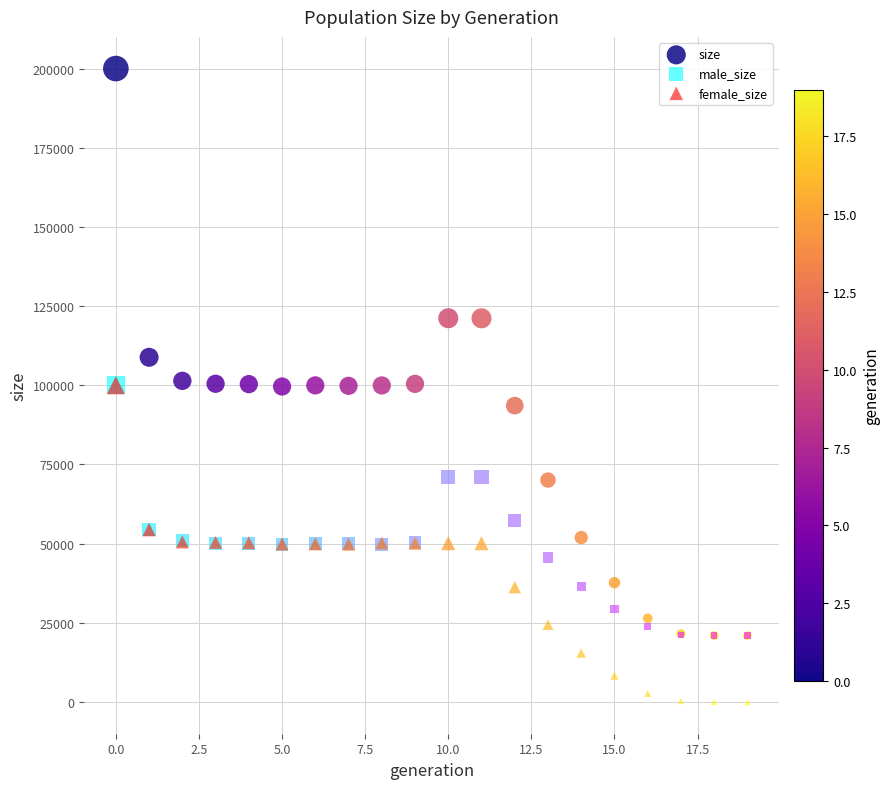

Which series contains the highest Y value?

size